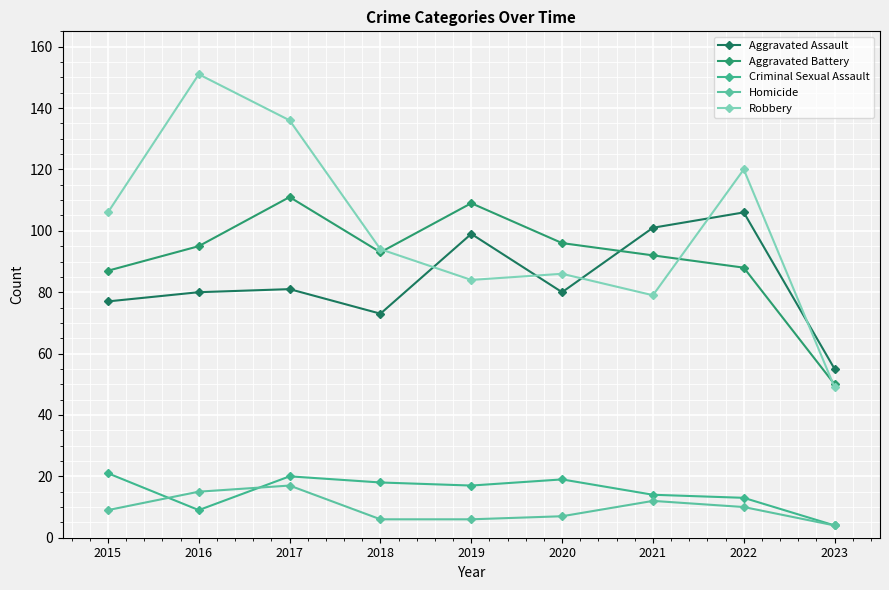

Which label corresponds to the largest value in the chart?

2016